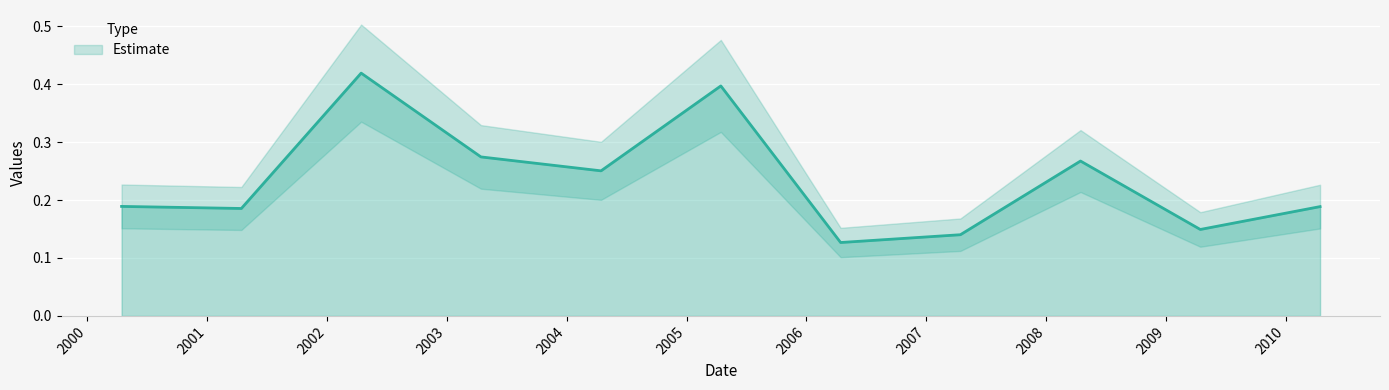

How many values are between 0 and 1?

11